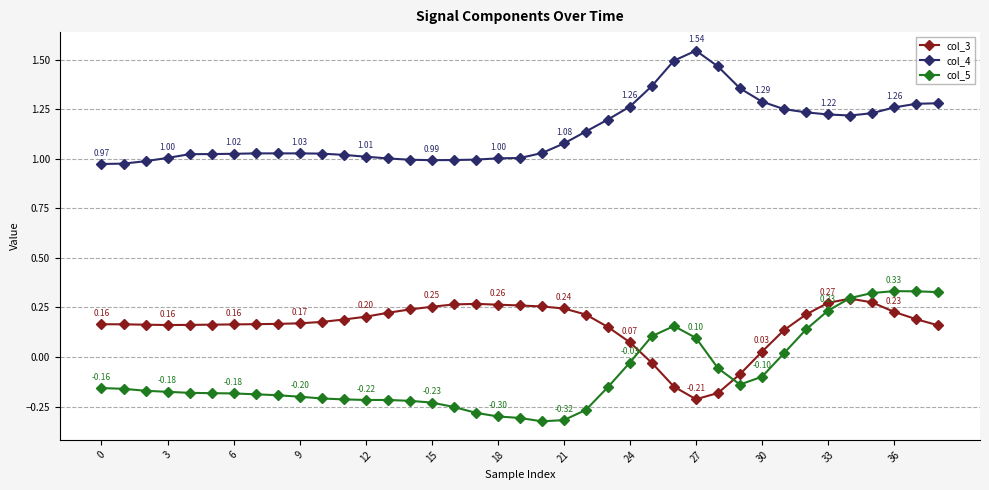

List the series in order of their overall mean, highest first.

col_4, col_3, col_5